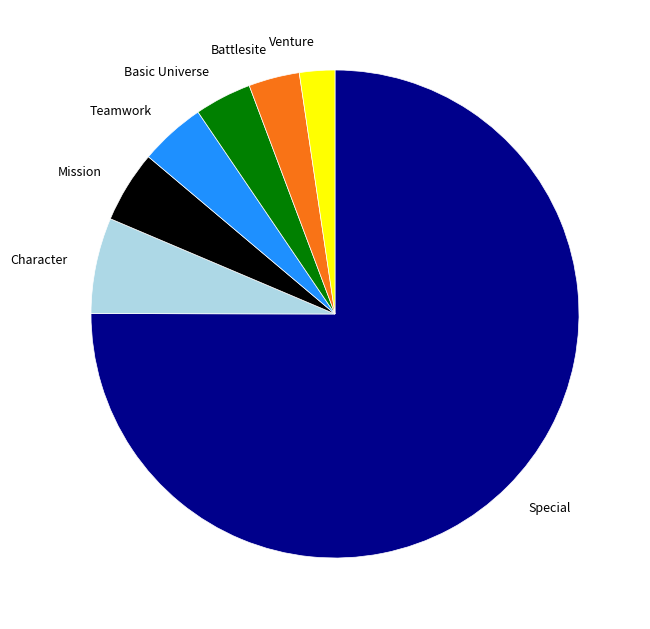

Do Basic Universe and Teamwork together represent more than half of the pie?

No